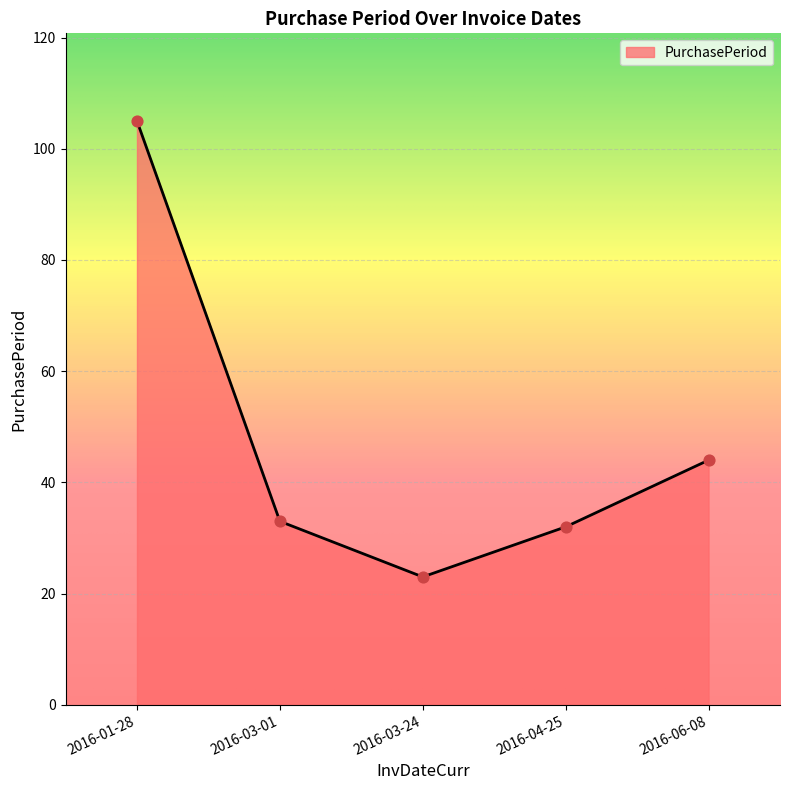

Which has a higher value, 2016-04-25 or 2016-06-08?

2016-06-08